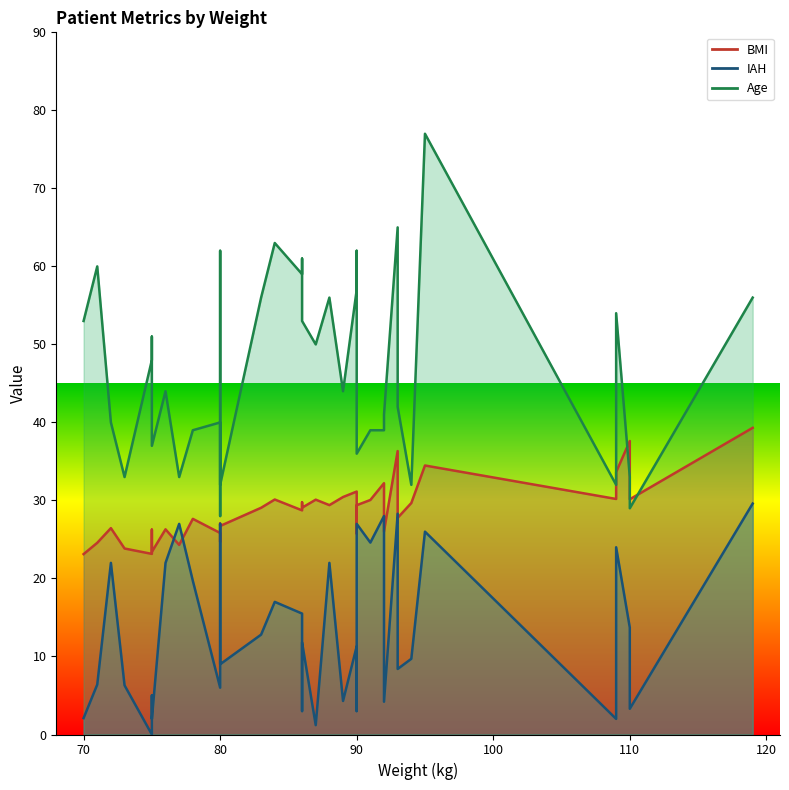

What are all the series names shown in the legend?

BMI, IAH, Age